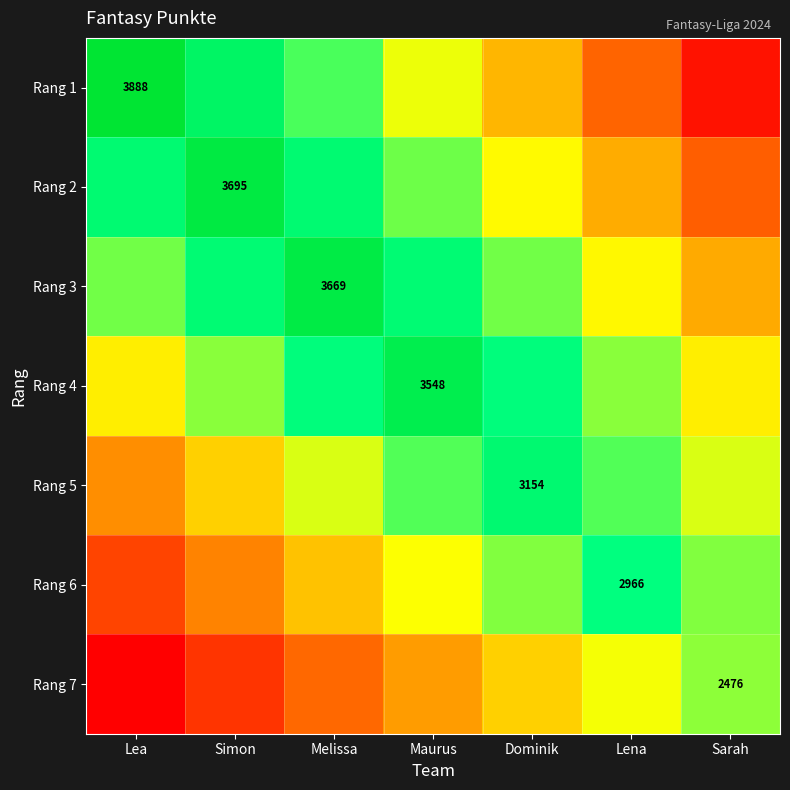

What is the approximate value of Rang 2 at Dominik?

2032.3